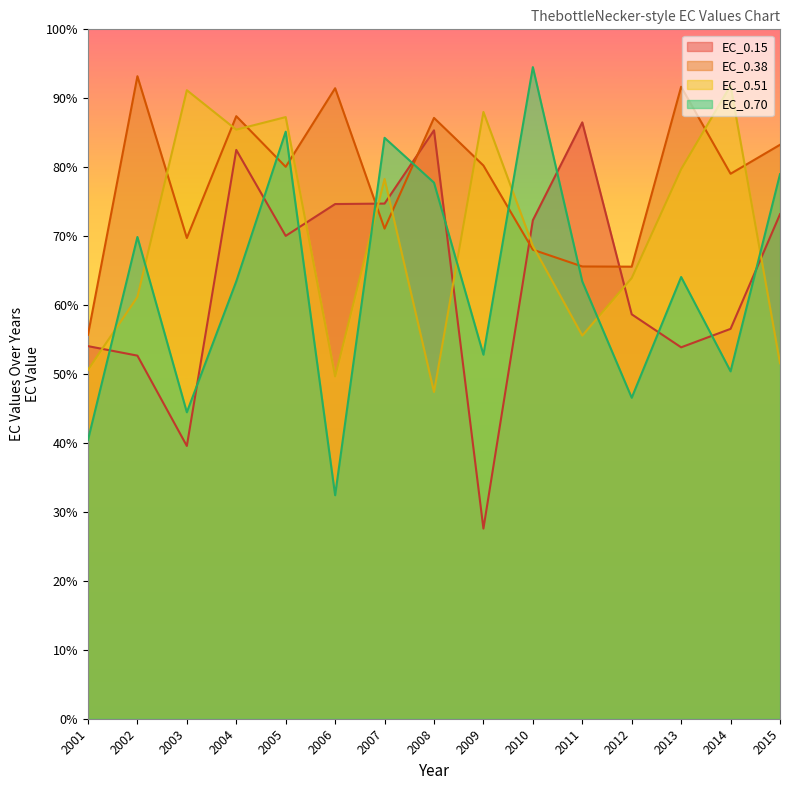

What is the average value of the EC_0.70 series?

63.2